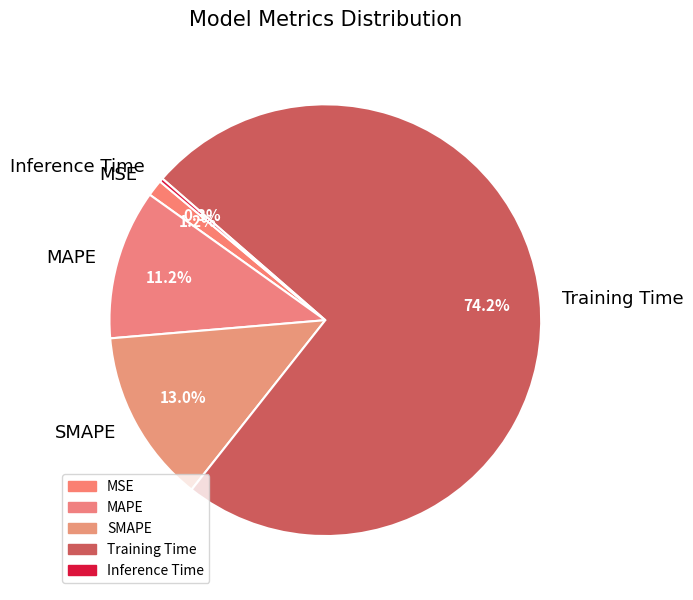

The SMAPE slice represents 25% of the pie. True or false?

False